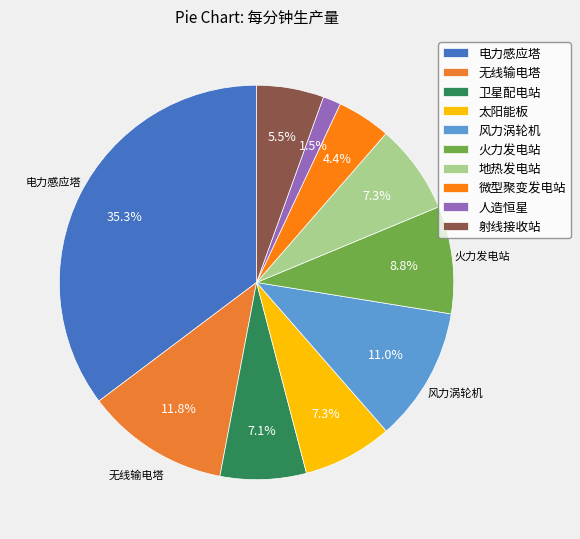

Which slice is the largest?

电力感应塔